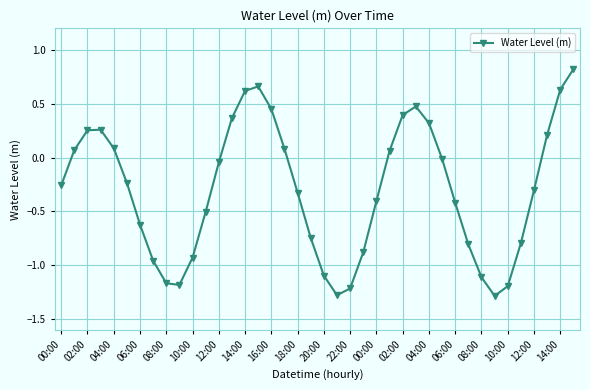

True or false: there are more than 1 points higher than both neighbors.

True